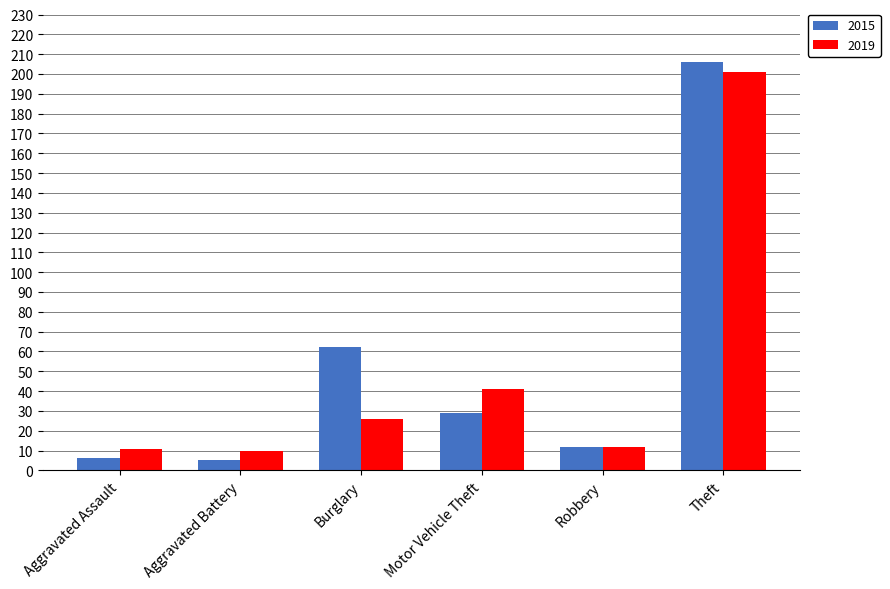

What is the difference between the second highest and minimum values in the 2015 series?

57